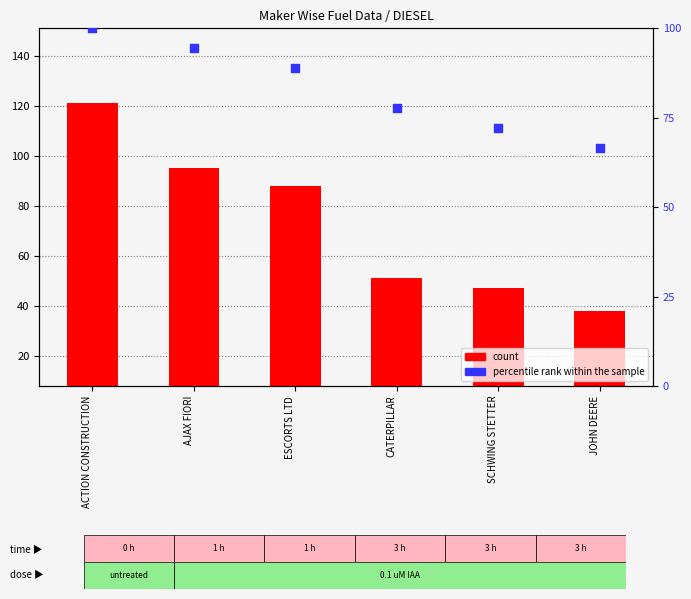

Is the value of percentile rank within the sample at CATERPILLAR greater than the value of count at ACTION CONSTRUCTION?

No